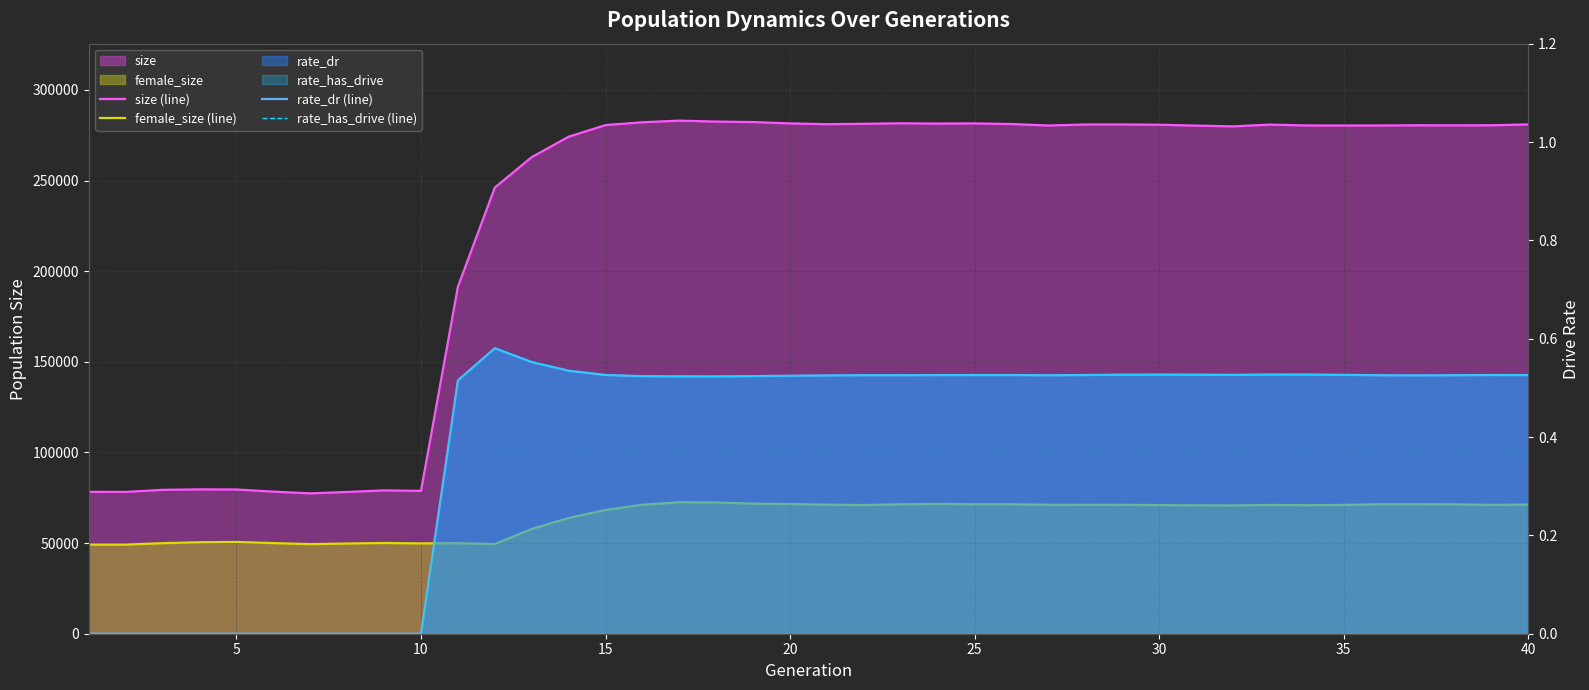

At how many categories does at least one series exceed 279594?

26